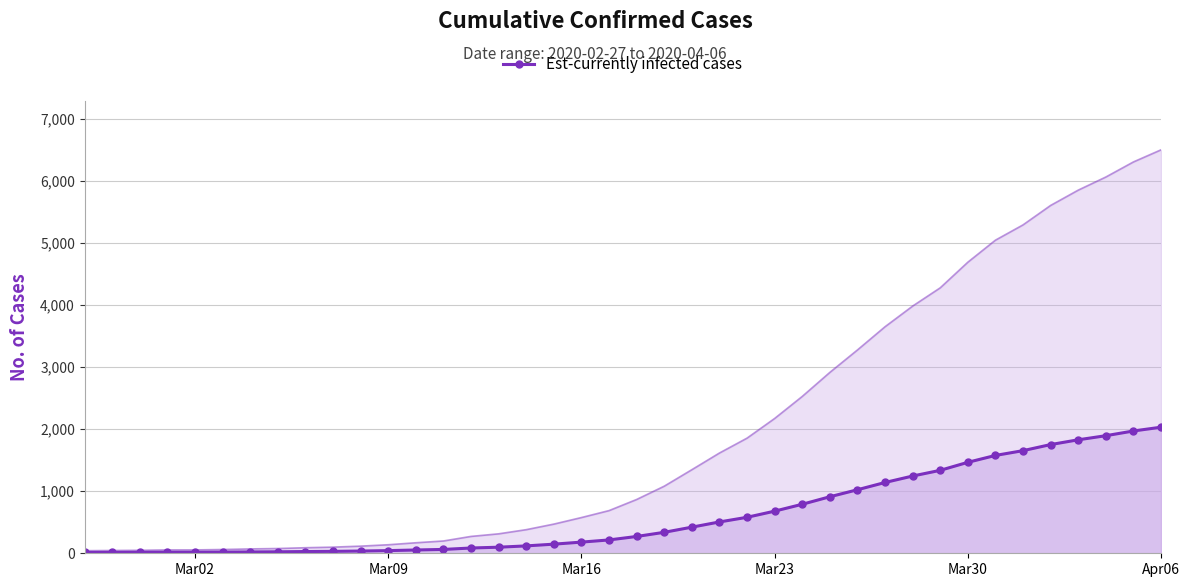

What is the smallest value displayed?

13